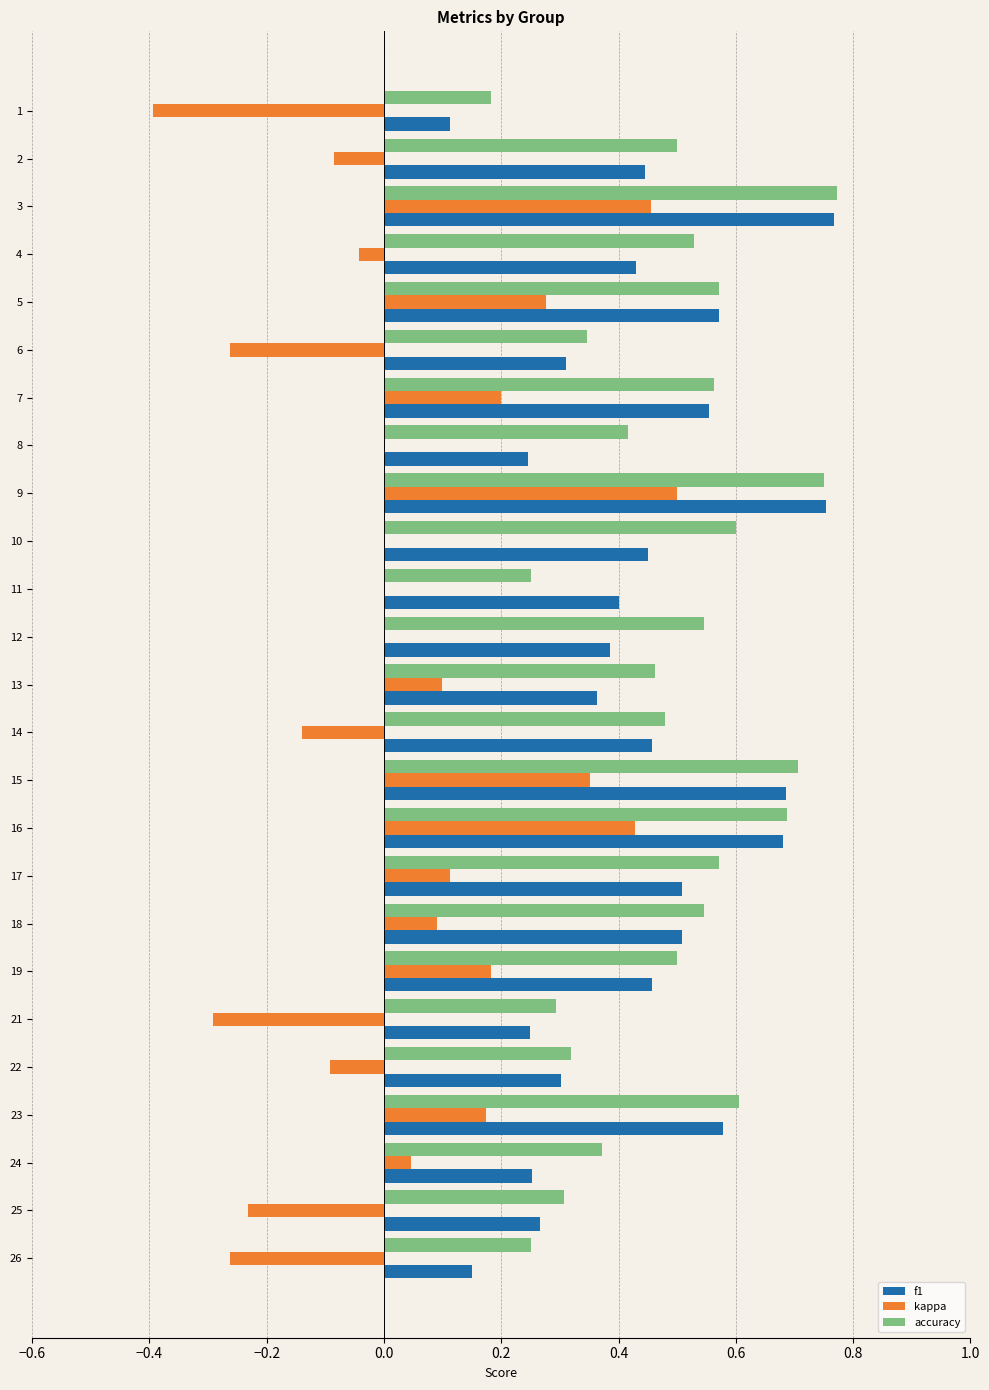

True or false: f1 has a value of 0.6 at 10.

False